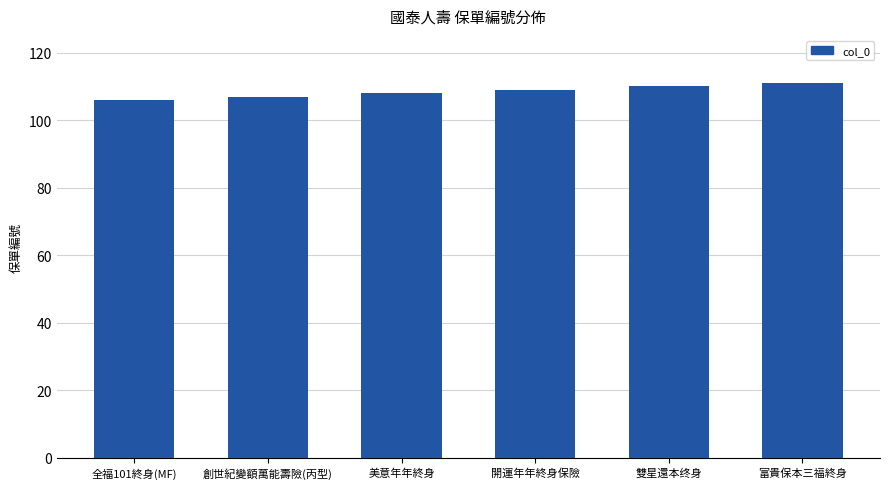

Reading left to right, what are all the values shown in this chart?

106	107	108	109	110	111